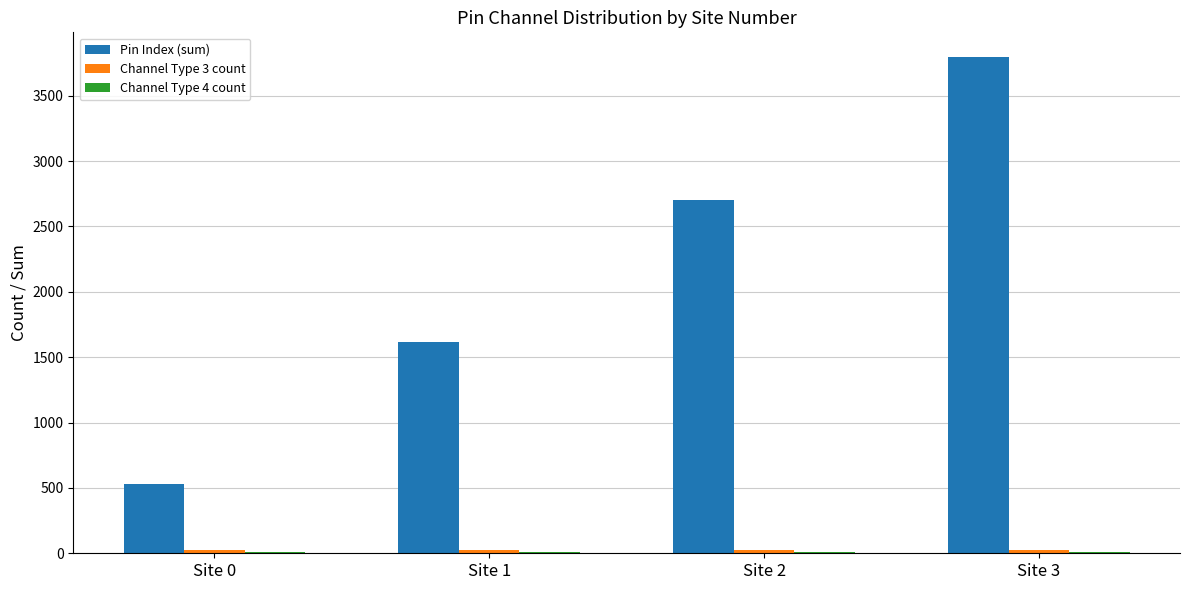

What is the greatest value displayed?

3795